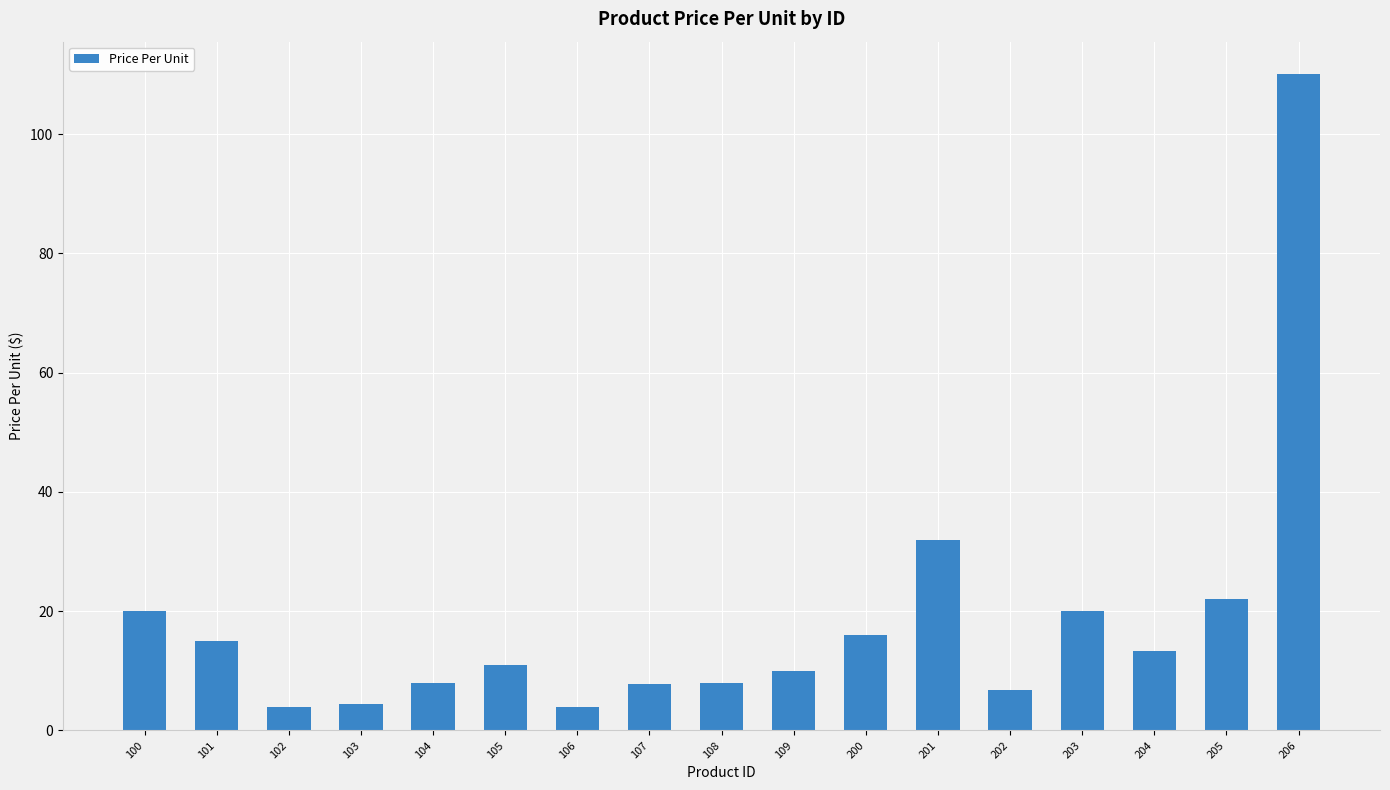

The chart shows a value of 7.8 at 107. True or false?

True